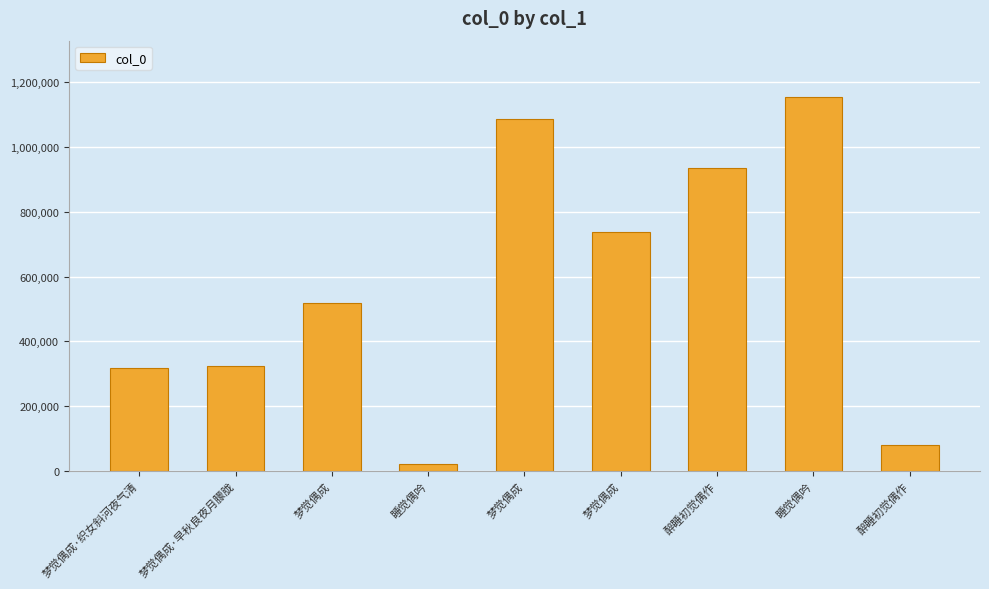

Count the number of categories in the chart.

9